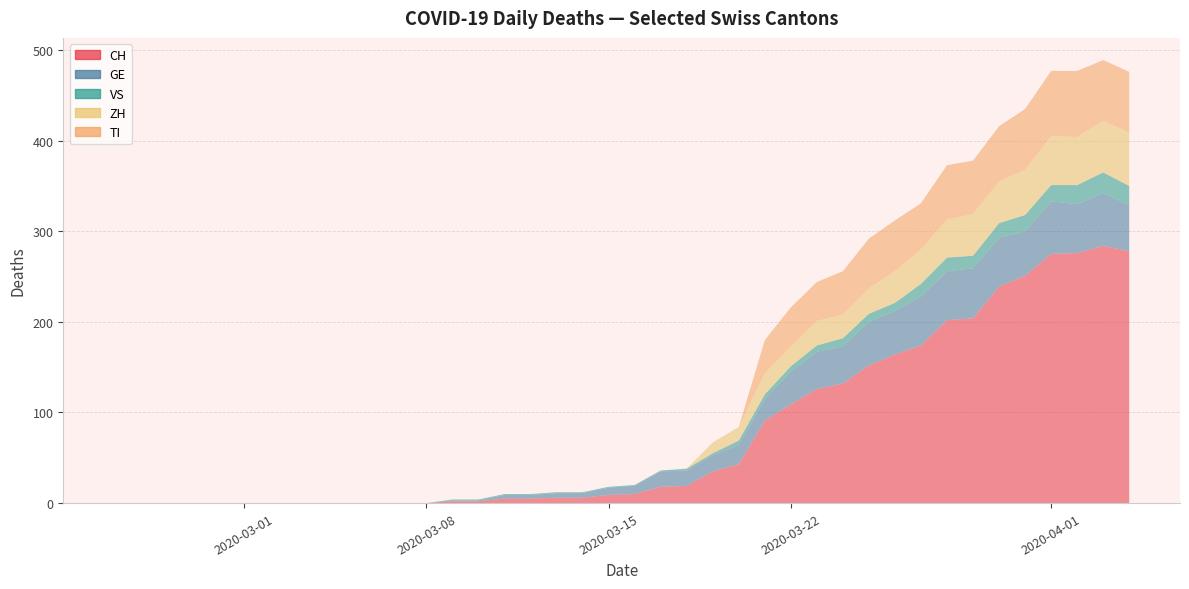

Reading right to left, list all the values displayed in this chart.

CH: 278	284	276	275	251	239	204	202	174	164	152	132	126	109	91	43	35	19	18	10	9	6	6	5	5	2	2	0	0	0	0	0	0	0	0	0	0	0	0	0
GE: 51	58	54	58	49	54	55	54	54	48	48	41	41	36	24	21	18	17	17	9	8	5	5	4	4	1	1	0	0	0	0	0	0	0	0	0	0	0	0	0
VS: 21	23	21	18	18	16	14	15	14	9	9	9	7	6	5	5	2	2	1	1	1	1	1	1	1	1	1	0	0	0	0	0	0	0	0	0	0	0	0	0
ZH: 59	57	53	54	50	46	46	42	38	35	28	26	27	22	23	15	12	0	0	0	0	0	0	0	0	0	0	0	0	0	0	0	0	0	0	0	0	0	0	0
TI: 67	67	73	72	67	61	59	60	51	56	55	48	43	43	37	0	0	0	0	0	0	0	0	0	0	0	0	0	0	0	0	0	0	0	0	0	0	0	0	0